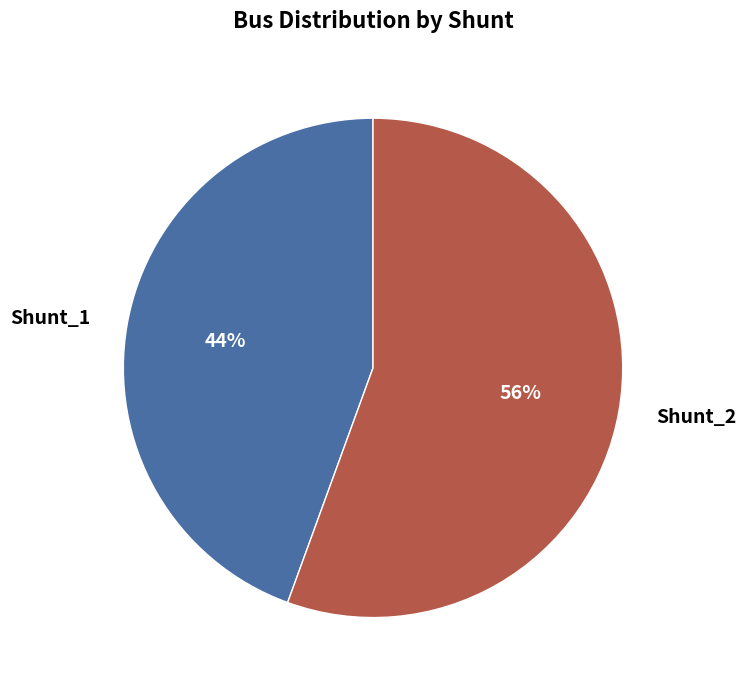

Which has a higher value, Shunt_2 or Shunt_1?

Shunt_2